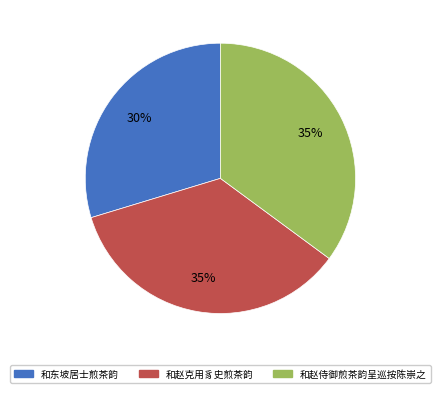

Do 和东坡居士煎茶韵 and 和赵侍御煎茶韵呈巡按陈崇之 together represent more than half of the pie?

Yes